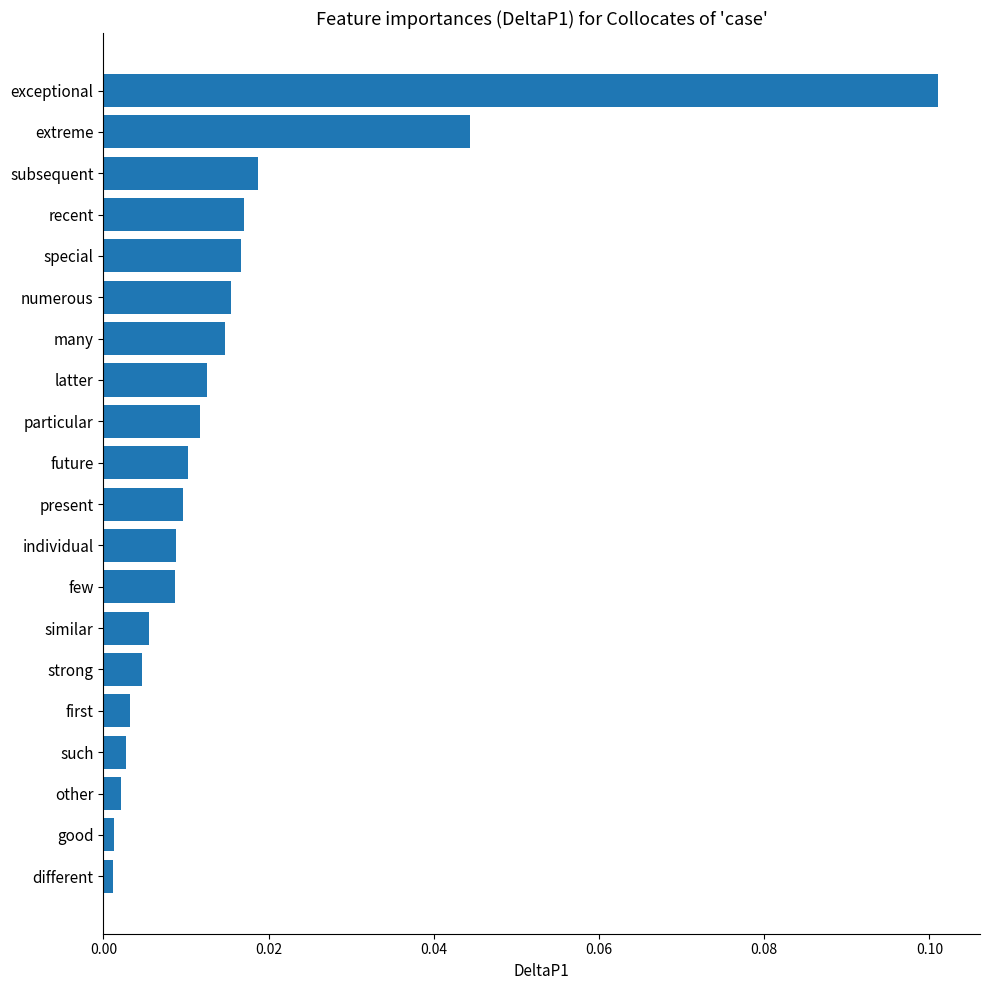

What is the sum of all values?

0.3